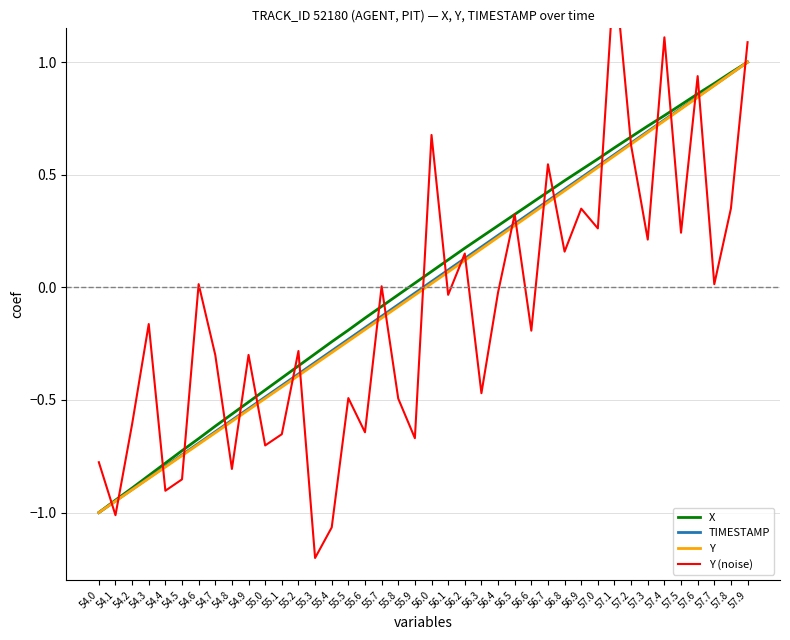

Which series ends up on top after the final intersection of Y (noise) and X?

Y (noise)